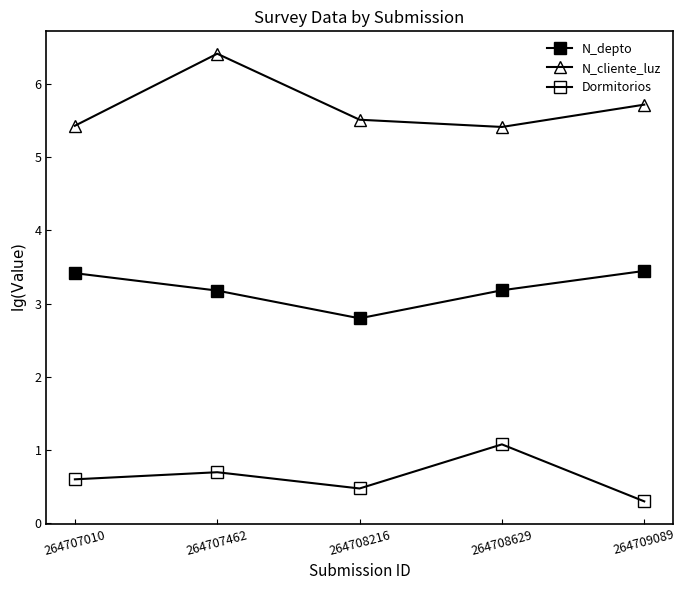

Where is N_depto nearest to the value 3?

264707462